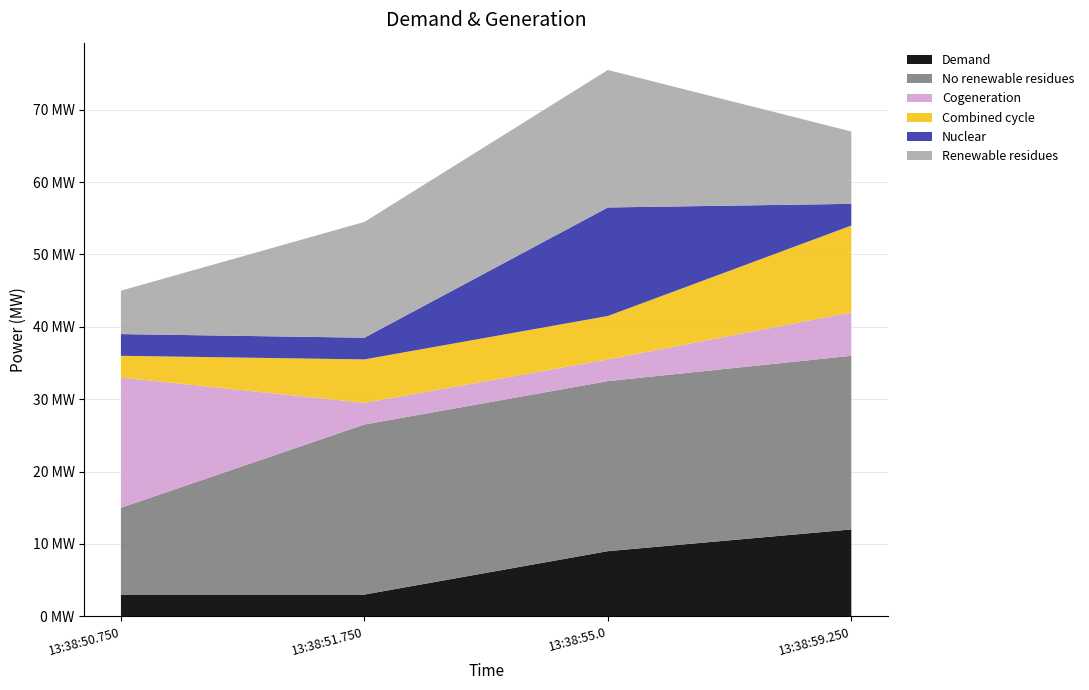

Reading right to left, what are all the values shown in this chart?

col_23: 13:38:59.250=12.0	13:38:55.0=9.0	13:38:51.750=3.0	13:38:50.750=3.0
col_10: 13:38:59.250=24.0	13:38:55.0=23.5	13:38:51.750=23.5	13:38:50.750=12.0
col_11: 13:38:59.250=6.0	13:38:55.0=3.0	13:38:51.750=3.0	13:38:50.750=18.0
col_13: 13:38:59.250=12.0	13:38:55.0=6.0	13:38:51.750=6.0	13:38:50.750=3.0
col_15: 13:38:59.250=3.0	13:38:55.0=15.0	13:38:51.750=3.0	13:38:50.750=3.0
col_17: 13:38:59.250=10.0	13:38:55.0=19.0	13:38:51.750=16.0	13:38:50.750=6.0